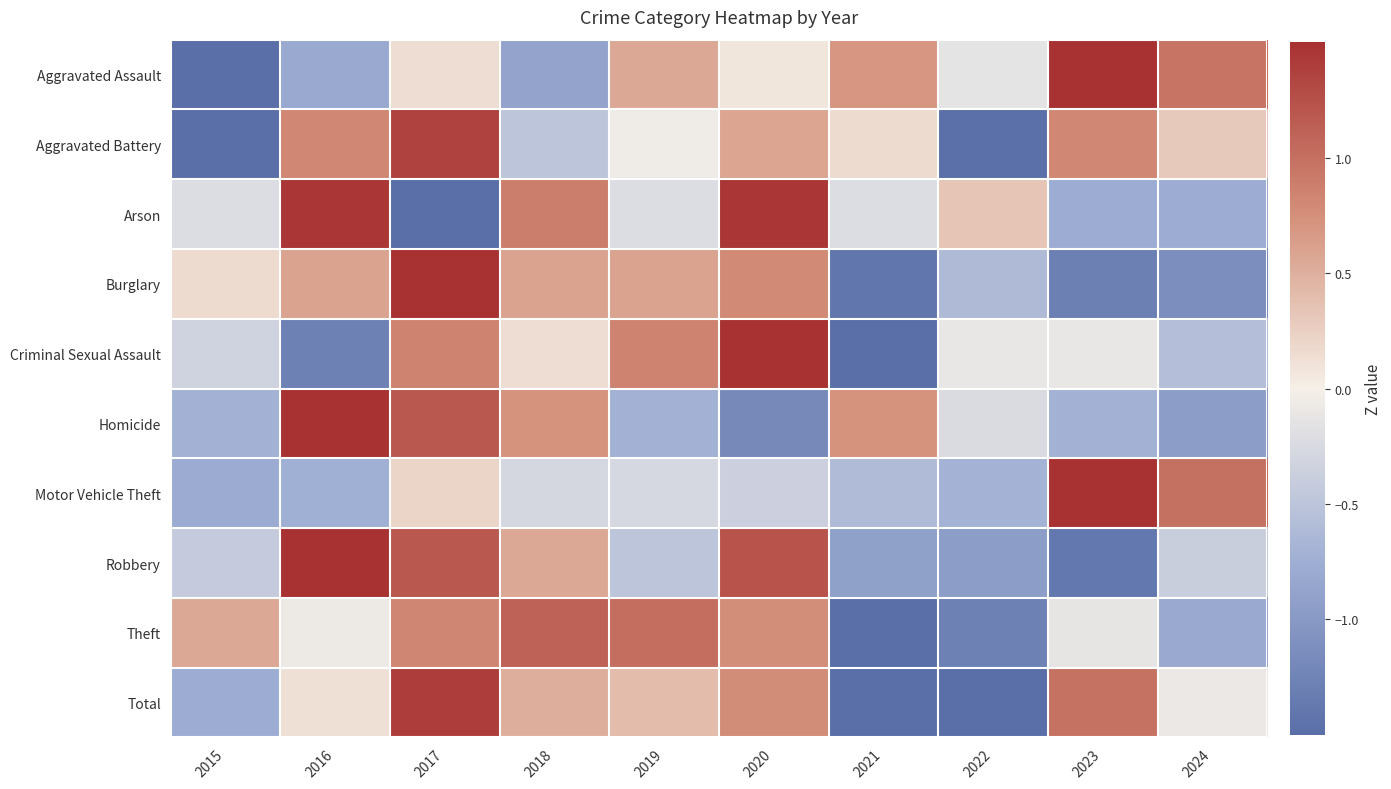

What is the total value across all series at 2021?

-6.8